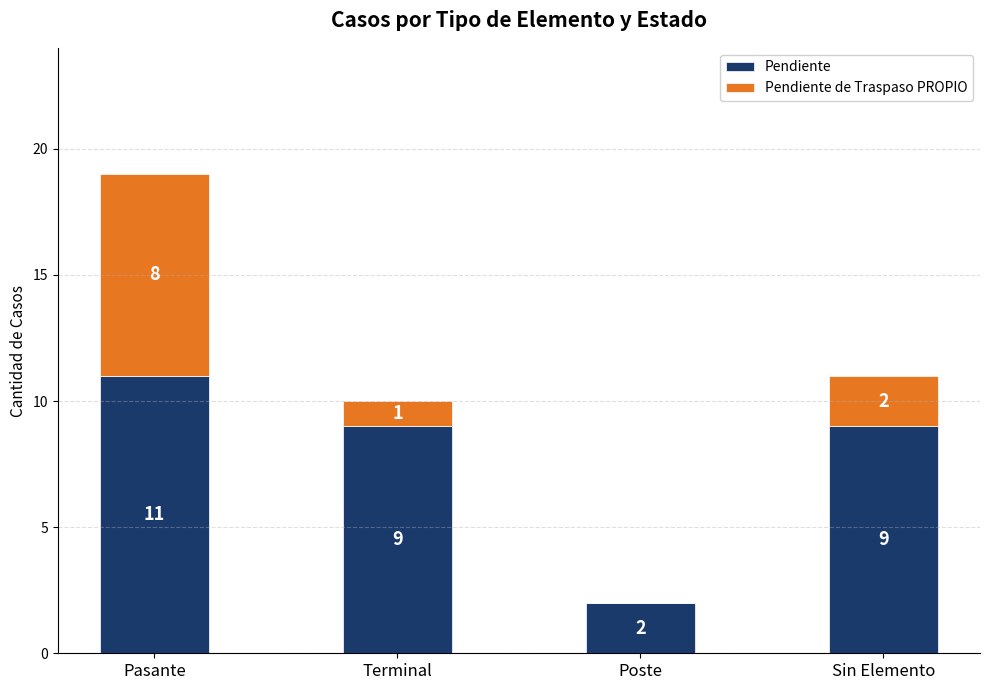

Which category has the highest value in the Pendiente series?

Pasante